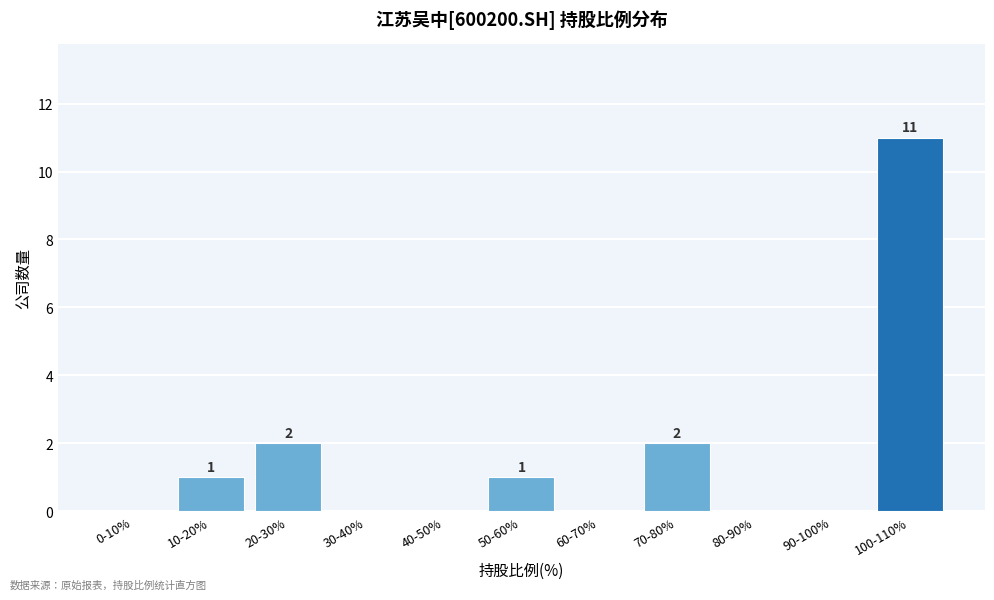

Reading right to left, what are all the values shown in this chart?

100-110%=11	90-100%=0	80-90%=0	70-80%=2	60-70%=0	50-60%=1	40-50%=0	30-40%=0	20-30%=2	10-20%=1	0-10%=0